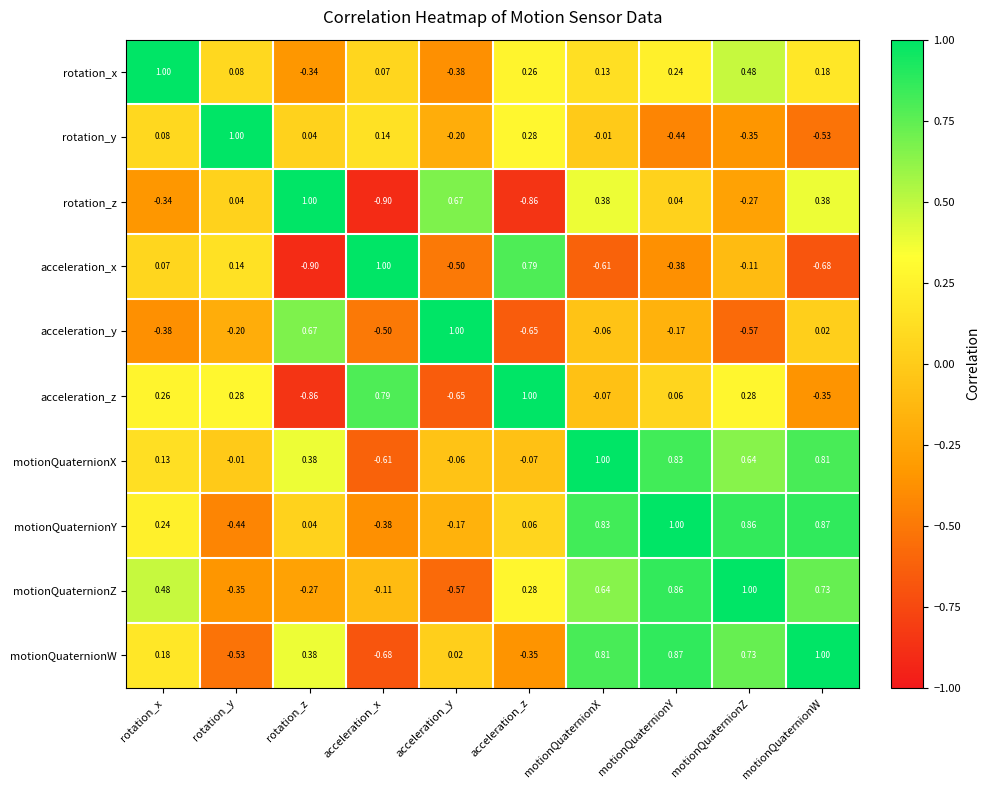

Which series changed the most between acceleration_y and motionQuaternionY?

motionQuaternionZ